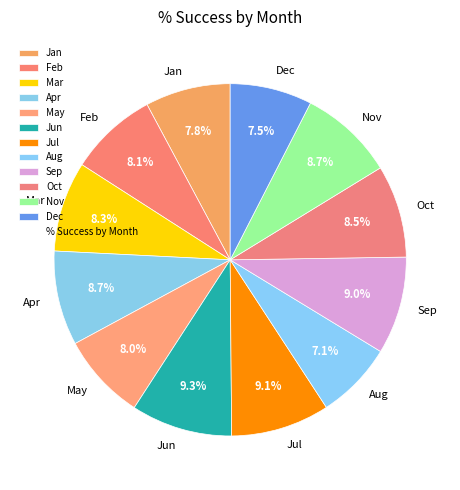

To the nearest percent, what percentage of the pie is Aug?

7%